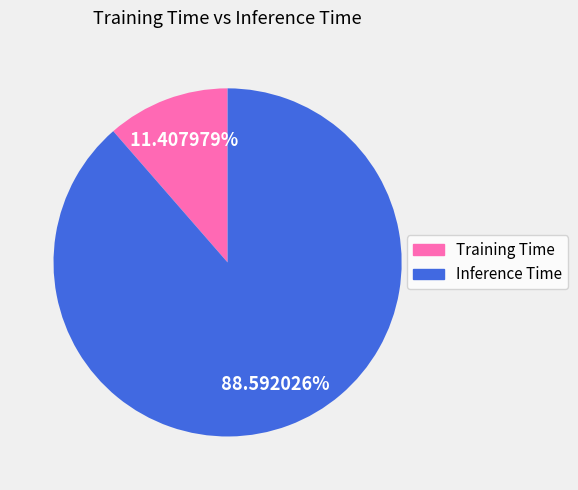

Does Training Time represent more than half of the total?

No